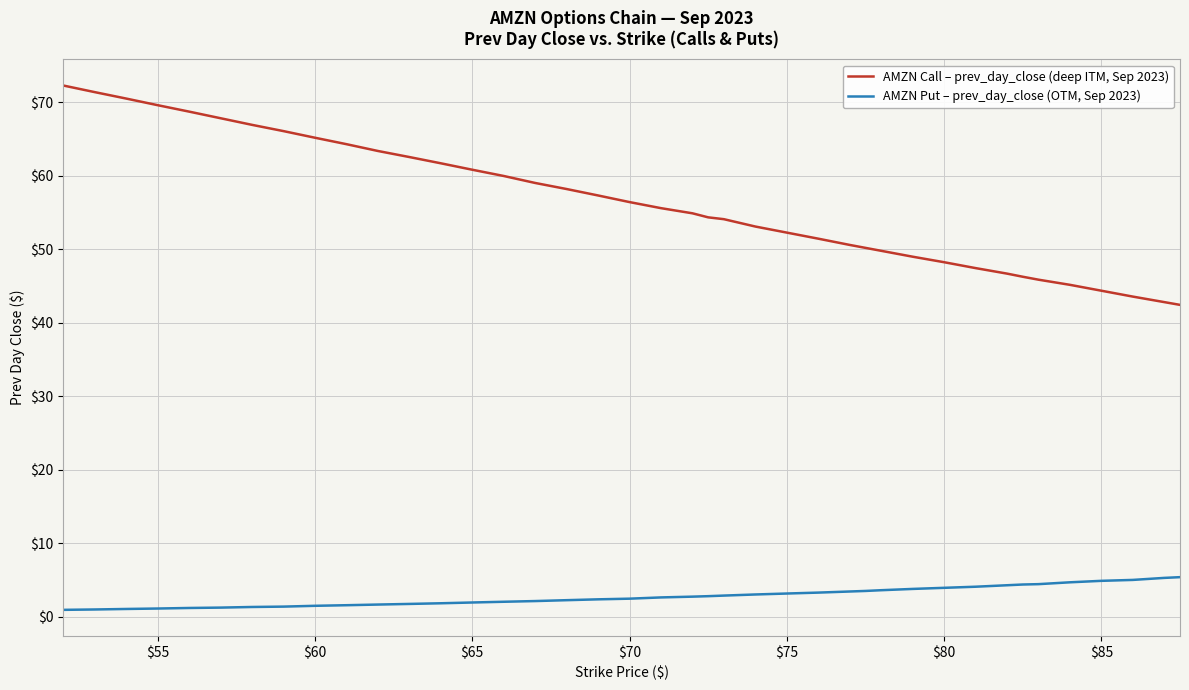

What is the difference between the maximum and minimum values in the AMZN Put – prev_day_close (OTM, Sep 2023) series?

4.4